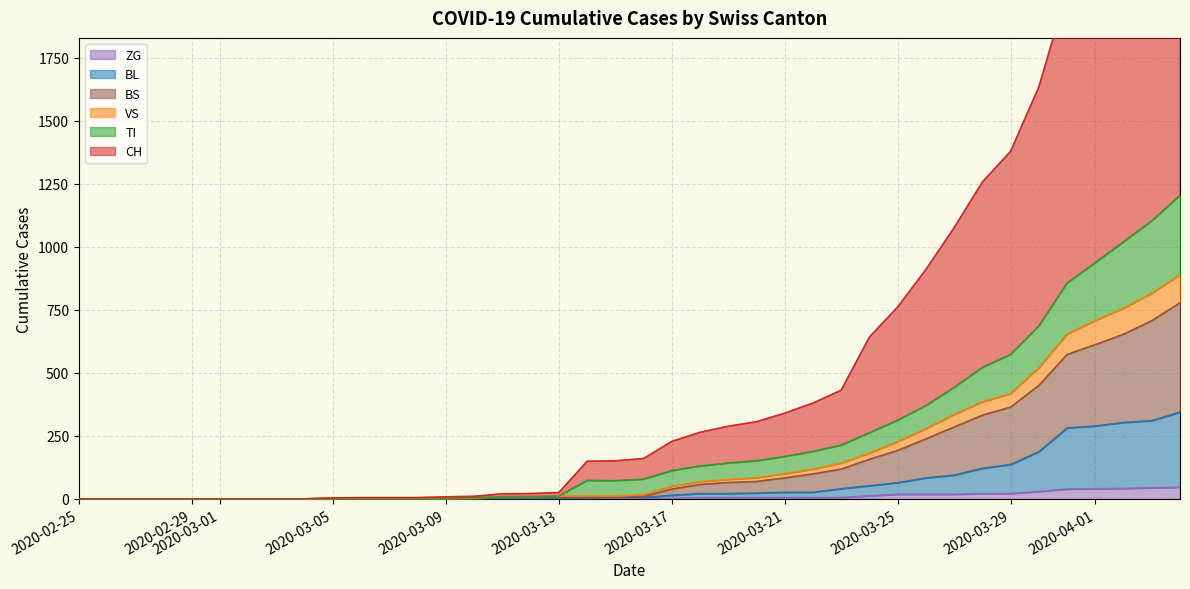

True or false: ZG and CH intersect in this chart.

False